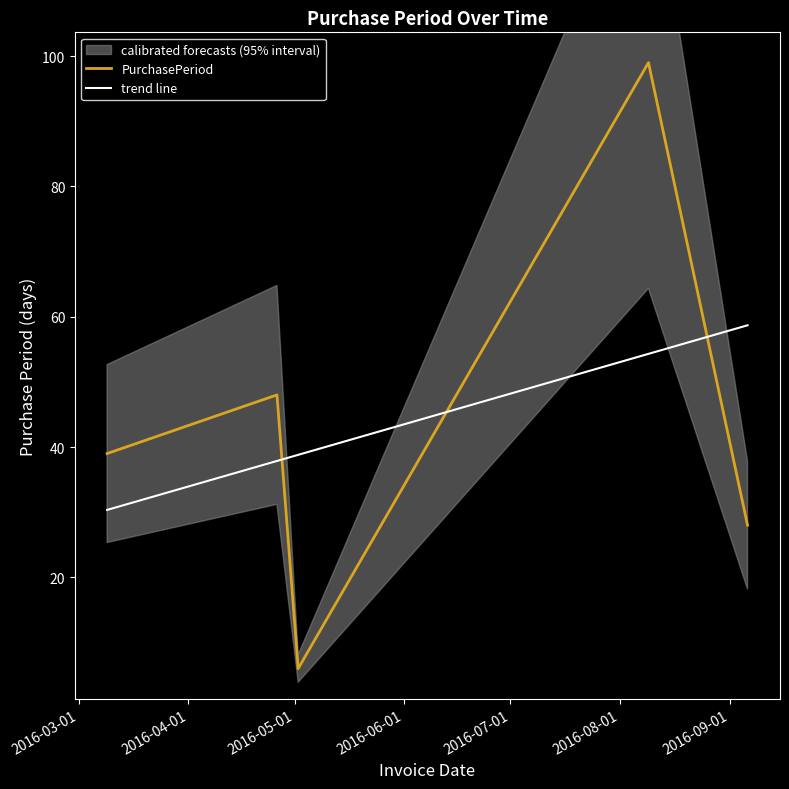

The chart shows a value of 39 at 2016-03-09. True or false?

True